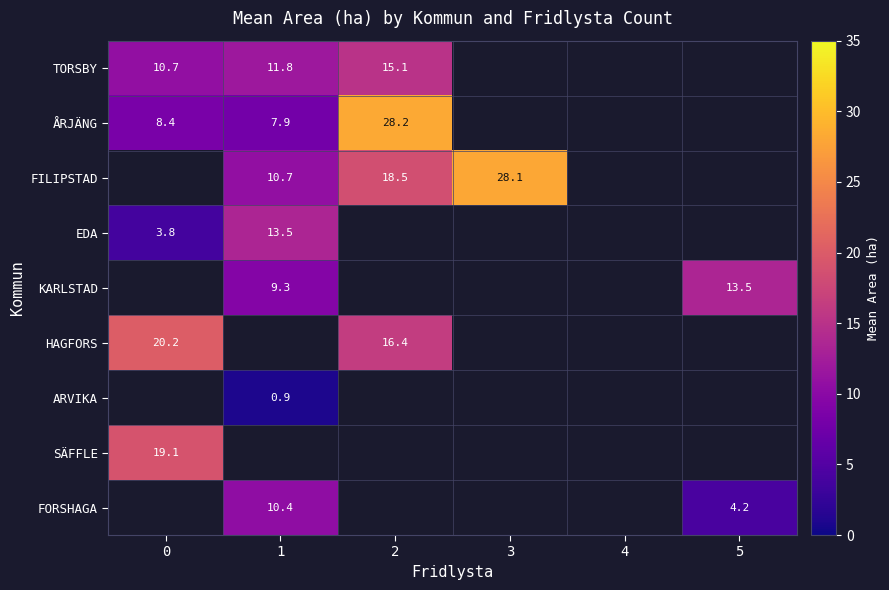

Which category has the lowest value across all series?

1